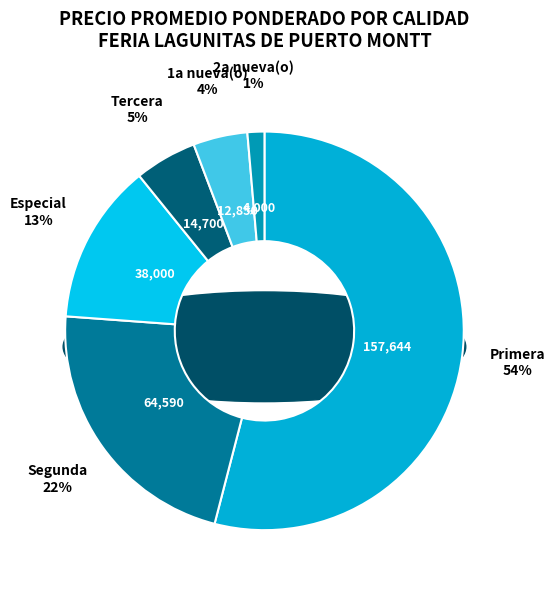

To the nearest percent, what percentage of the pie is 10?

1%